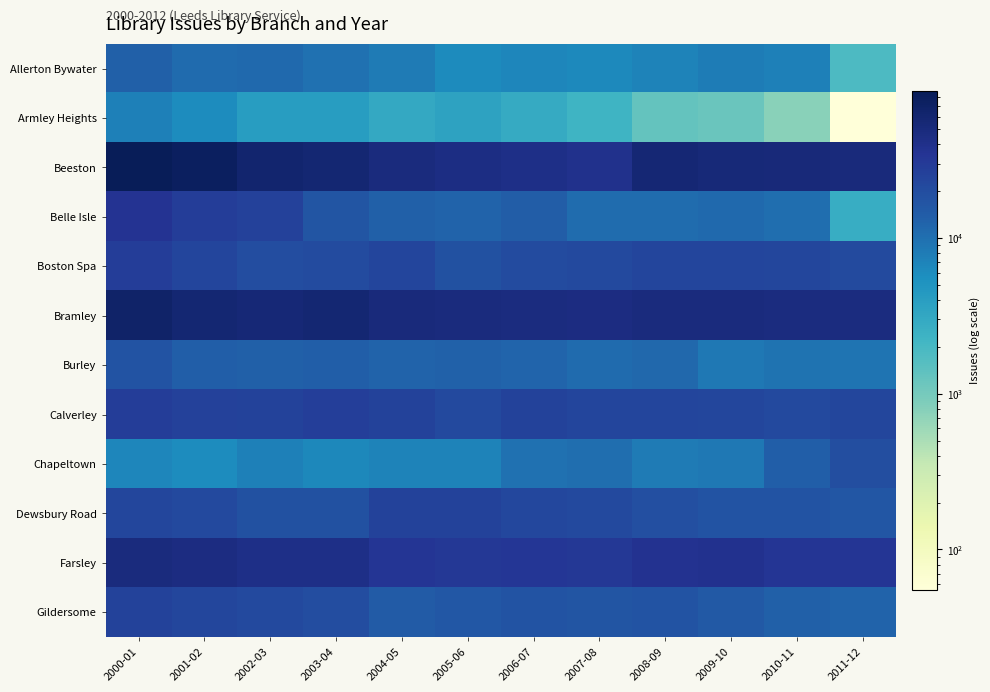

Count the number of data series in this chart.

12